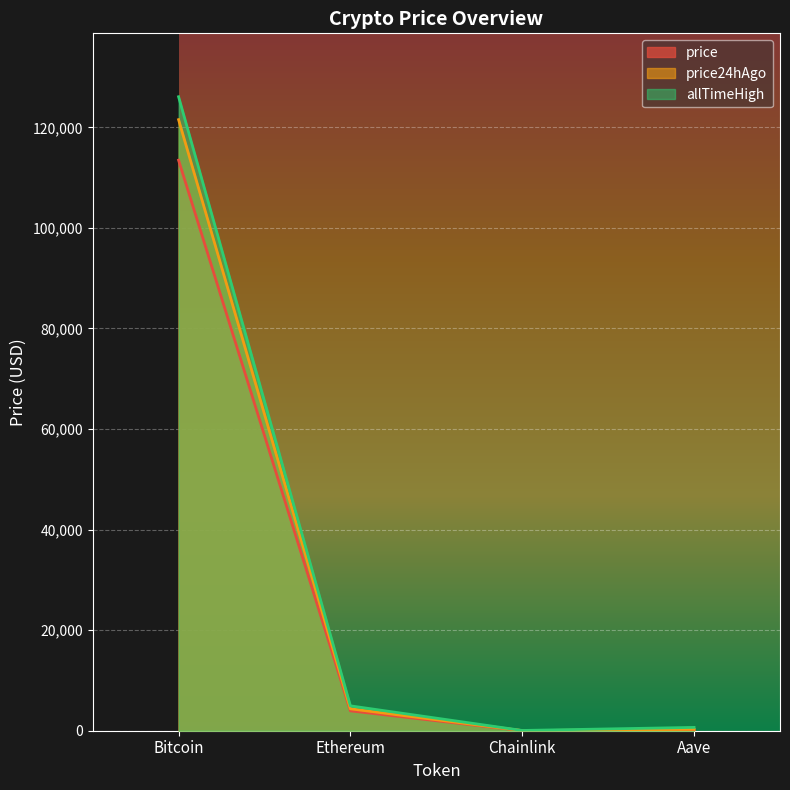

Which series has the largest total across all categories?

allTimeHigh